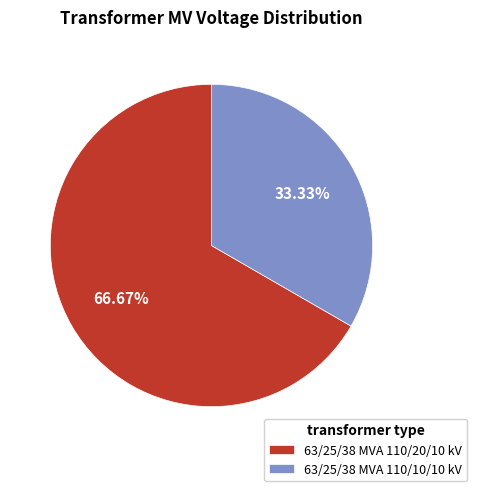

True or false: 63/25/38 MVA 110/20/10 kV accounts for 57% of the total.

False